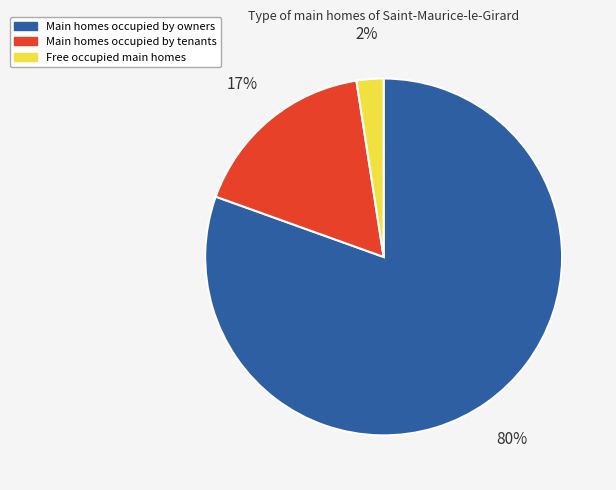

Is there a majority slice in this chart?

Yes